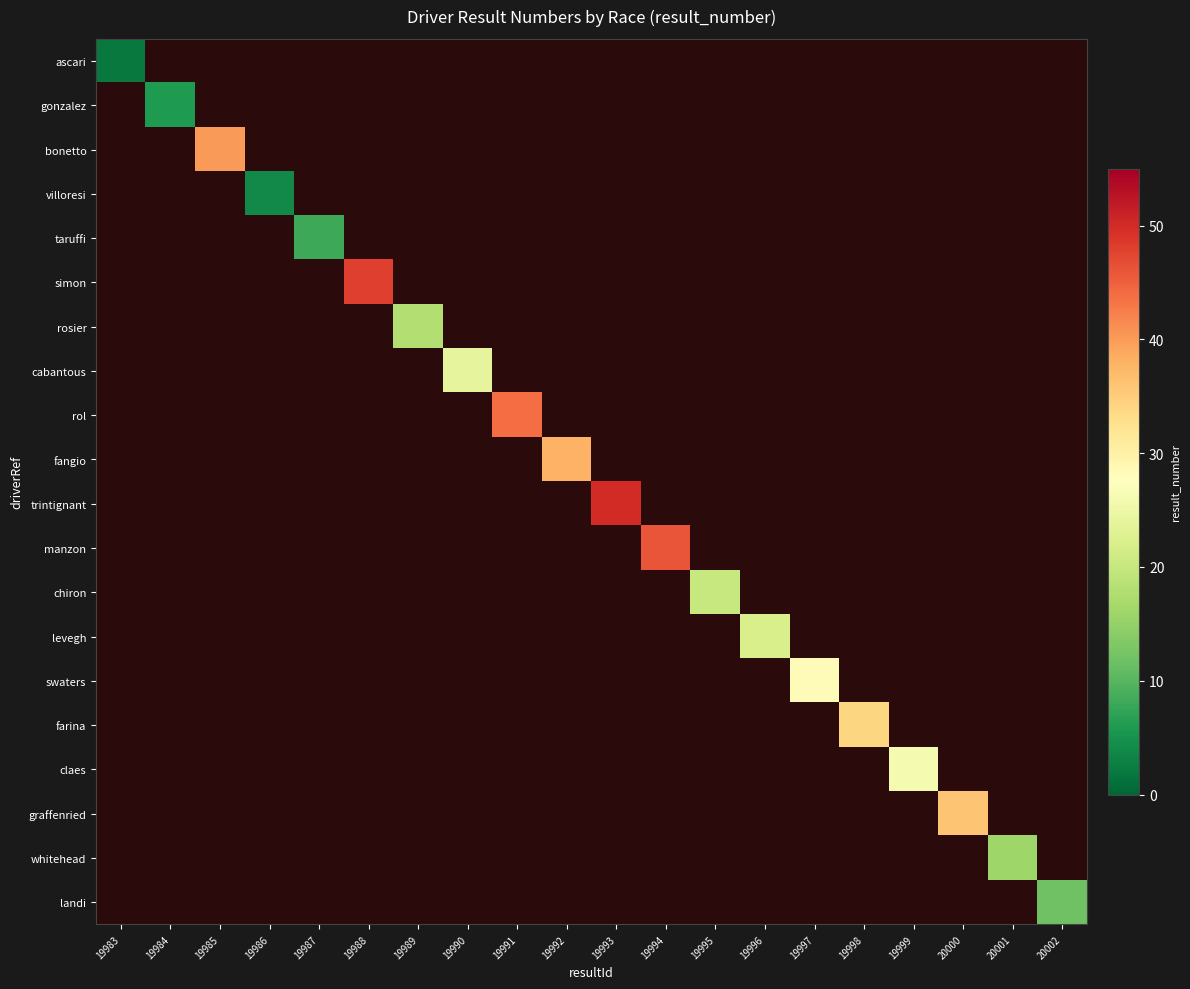

Is the value of landi at 20000 greater than the value of ascari at 19998?

No